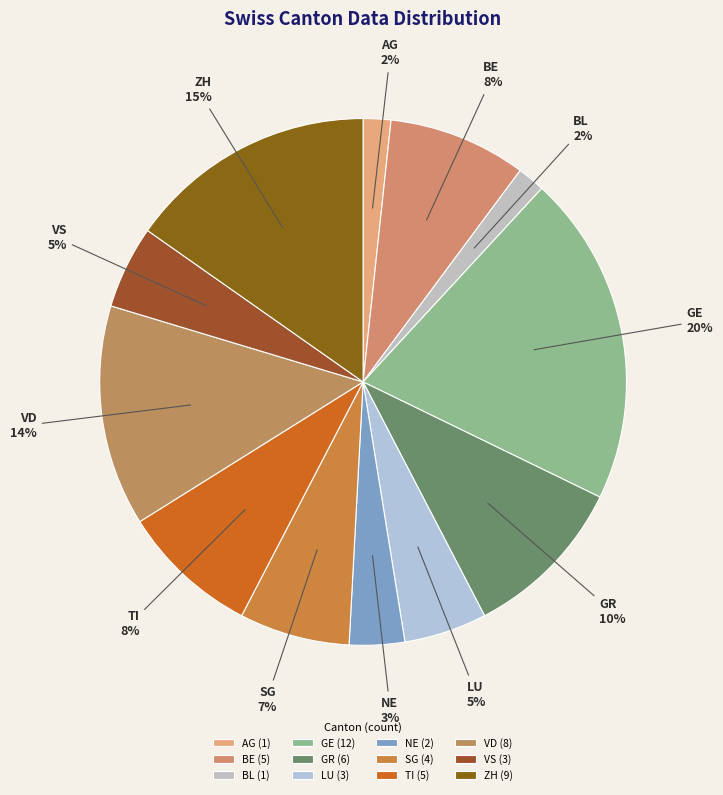

Does BE represent more than half of the total?

No